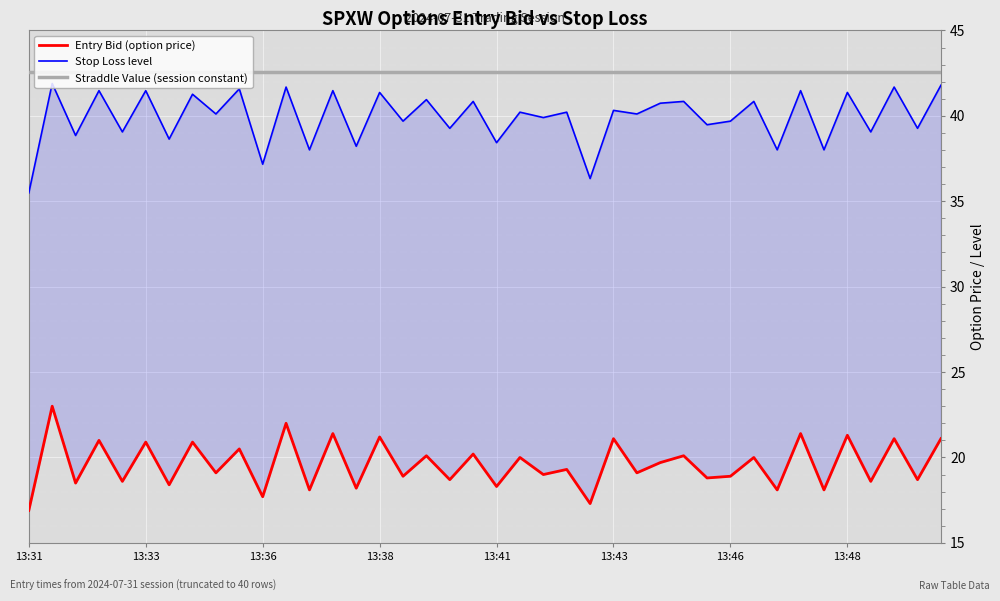

True or false: Entry Bid (option price) and Straddle Value (session constant) intersect in this chart.

False